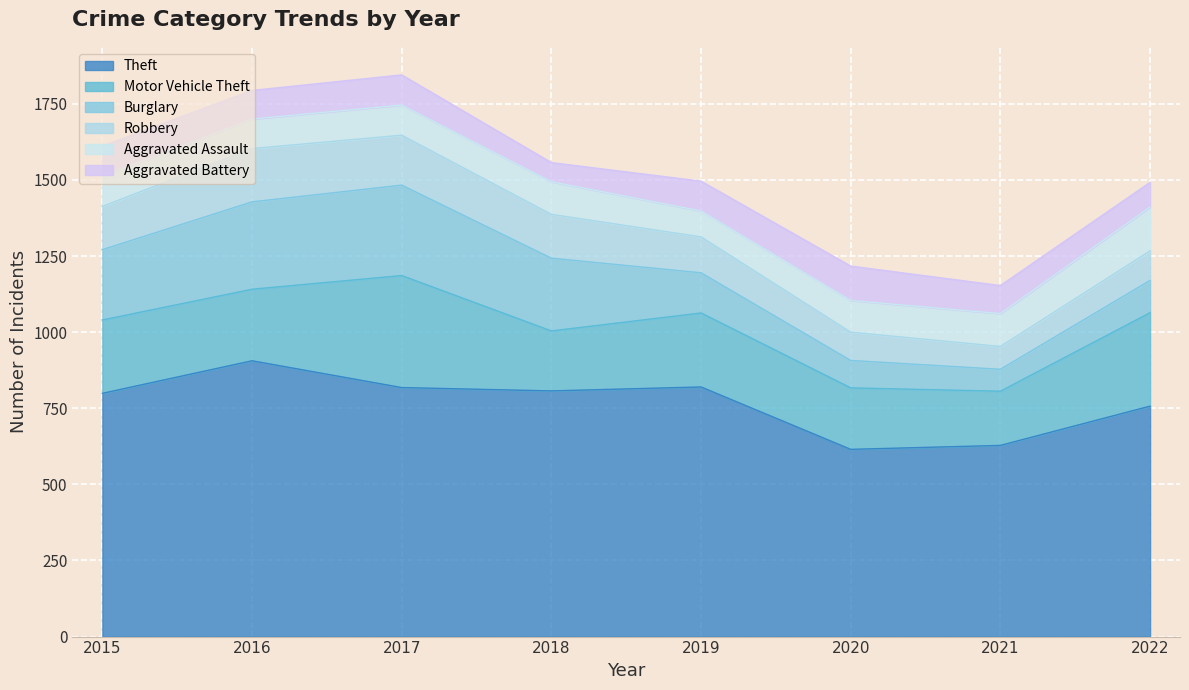

Reading right to left, what are all the values shown in this chart?

Theft: 757	628	615	820	807	818	906	799
Motor Vehicle Theft: 307	178	202	243	197	368	235	241
Burglary: 106	72	90	132	239	297	287	231
Robbery: 97	75	93	118	144	164	175	142
Aggravated Assault: 144	108	104	85	107	99	97	99
Aggravated Battery: 81	92	113	98	63	99	94	99